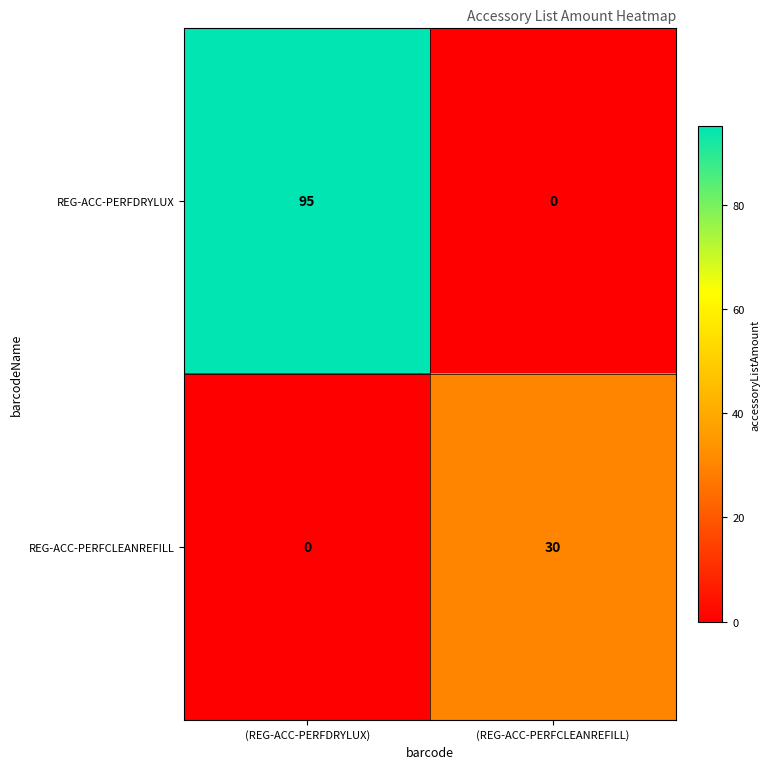

Which series has the largest range (max minus min)?

REG-ACC-PERFDRYLUX